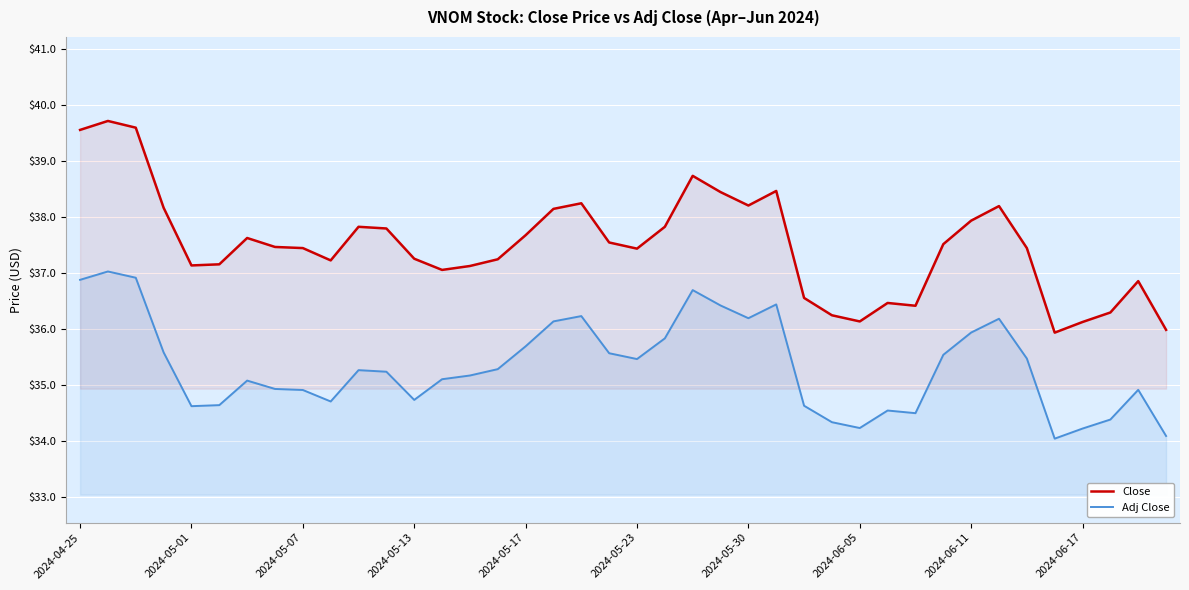

What are all the series names shown in the legend?

Close, Adj Close